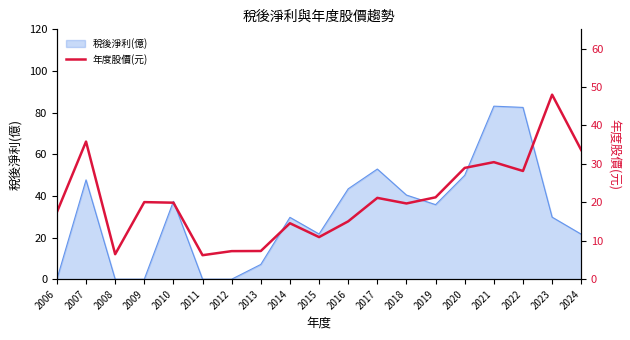

Count the number of values greater than 19.

11